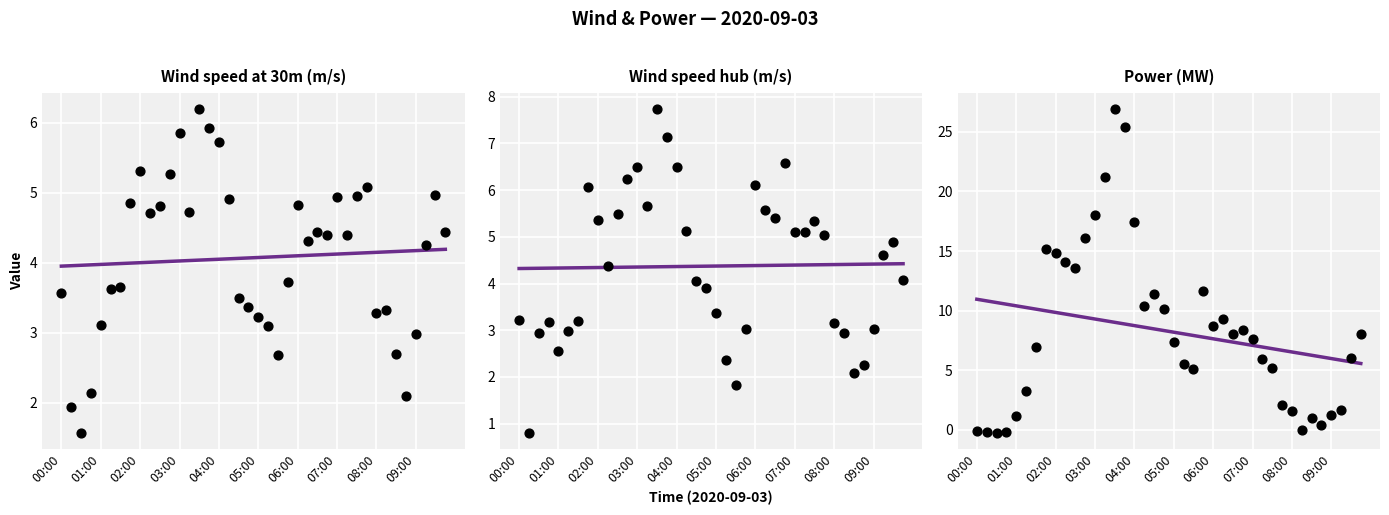

At how many categories does at least one series exceed 26?

1